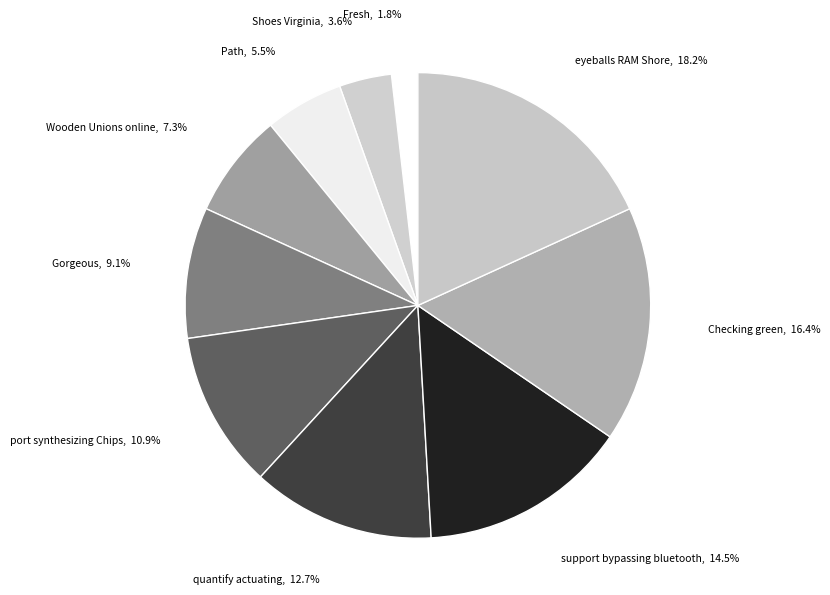

Count the number of slices in the pie.

10